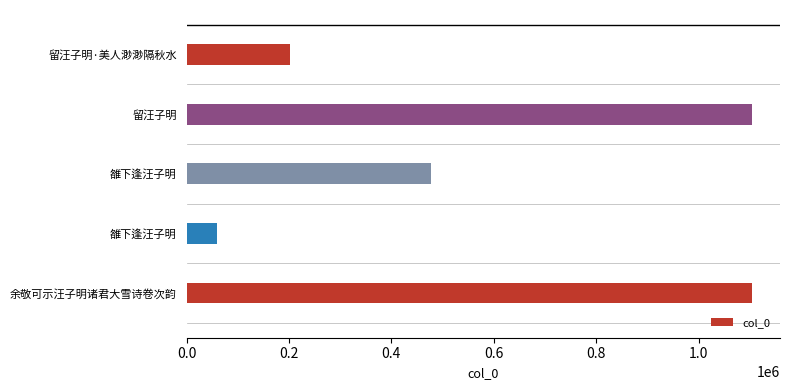

Does the chart contain any negative values?

No